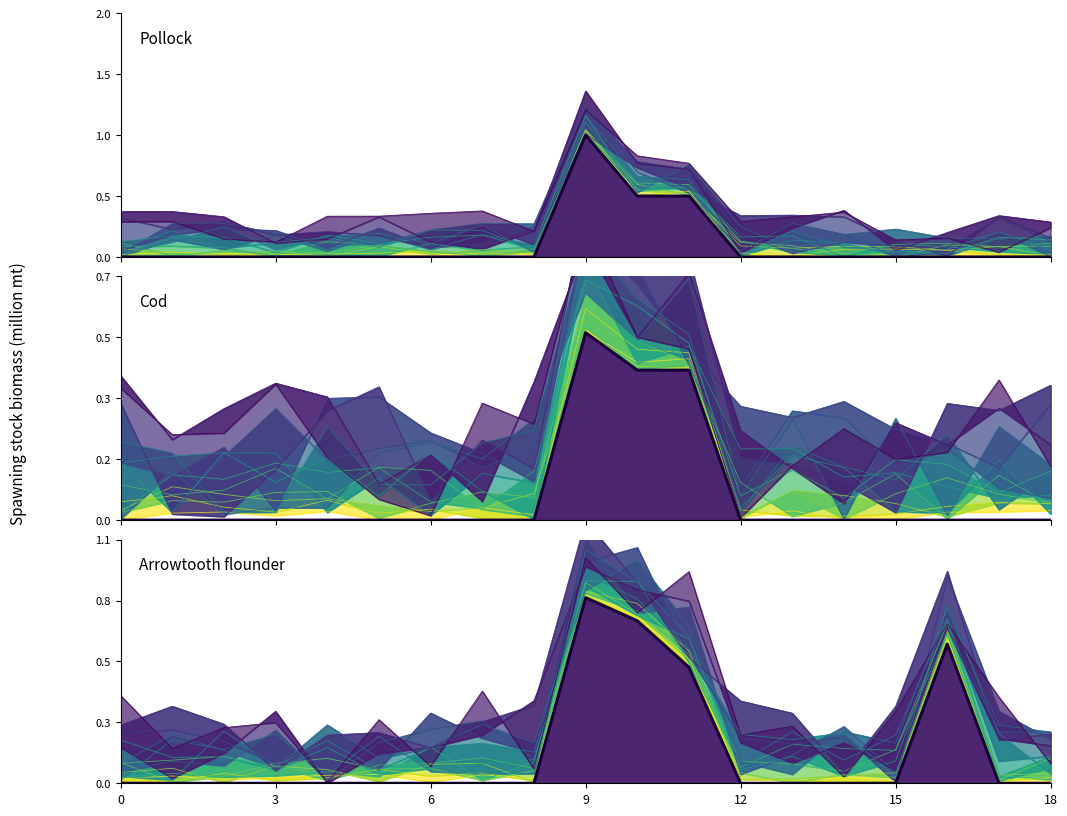

Reading right to left, list all the values displayed in this chart.

Pollock curve 14: 0.2	0.0	0.2	0.1	0.4	0.3	0.3	0.8	0.8	1.2	0.2	0.4	0.4	0.3	0.3	0.1	0.1	0.3	0.3
Pollock median: 0.0	0.0	0.0	0.0	0.0	0.0	0.0	0.5	0.5	1.0	0.0	0.0	0.0	0.0	0.0	0.0	0.0	0.0	0.0
Cod curve 14: 0.1	0.4	0.2	0.2	0.2	0.1	0.0	0.5	0.5	0.8	0.3	0.3	0.0	0.1	0.2	0.4	0.2	0.2	0.4
Cod median: 0.0	0.0	0.0	0.0	0.0	0.0	0.0	0.4	0.4	0.5	0.0	0.0	0.0	0.0	0.0	0.0	0.0	0.0	0.0
Arrowtooth flounder curve 14: 0.1	0.4	0.7	0.3	0.0	0.2	0.2	0.9	0.7	1.0	0.1	0.4	0.1	0.3	0.0	0.3	0.2	0.1	0.4
Arrowtooth flounder median: 0.0	0.0	0.6	0.0	0.0	0.0	0.0	0.5	0.7	0.8	0.0	0.0	0.0	0.0	0.0	0.0	0.0	0.0	0.0